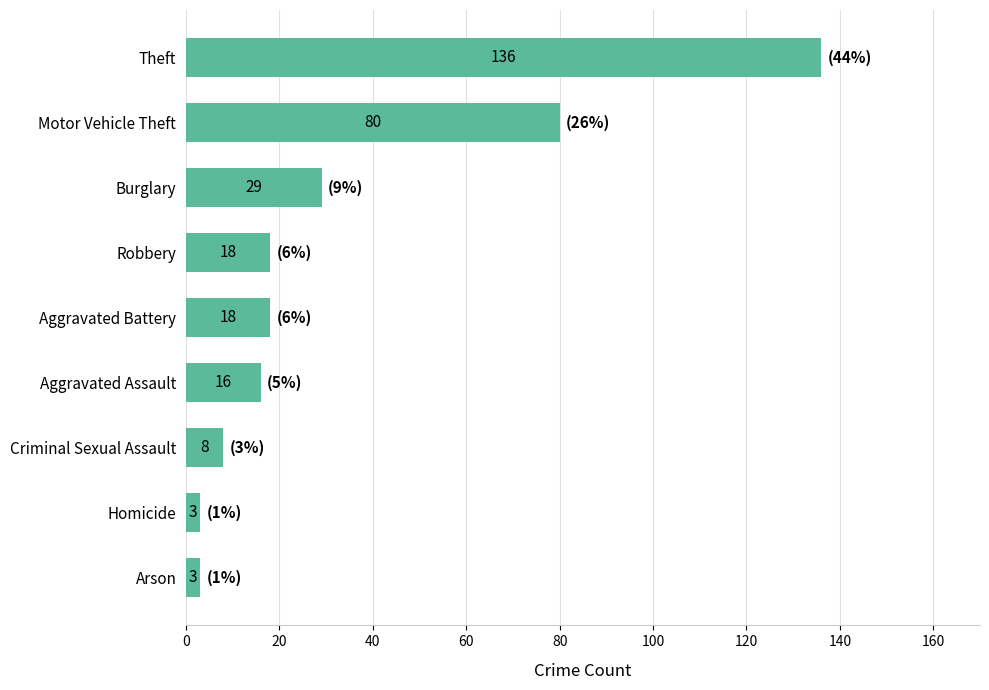

What is the greatest value displayed?

136